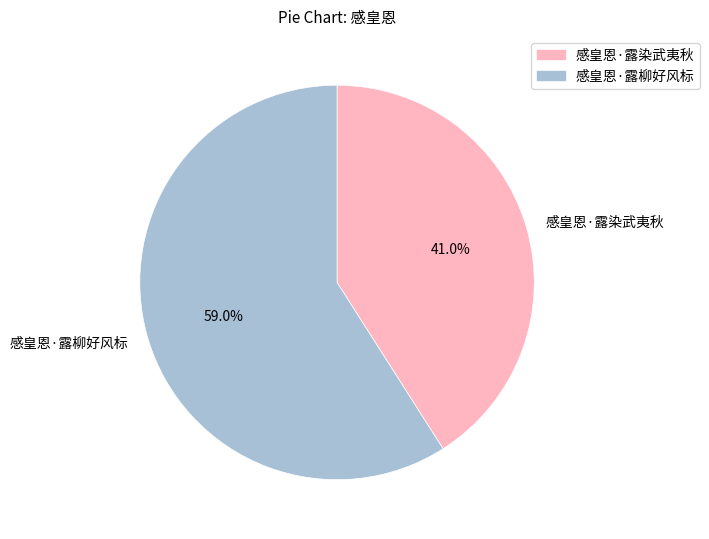

Is it true that 感皇恩·露柳好风标 is 46% of the pie?

False